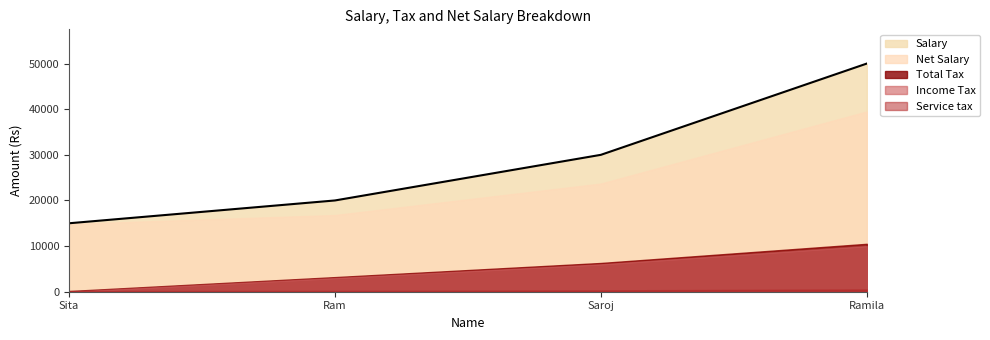

Which category has the lowest value in the Net Salary series?

Sita